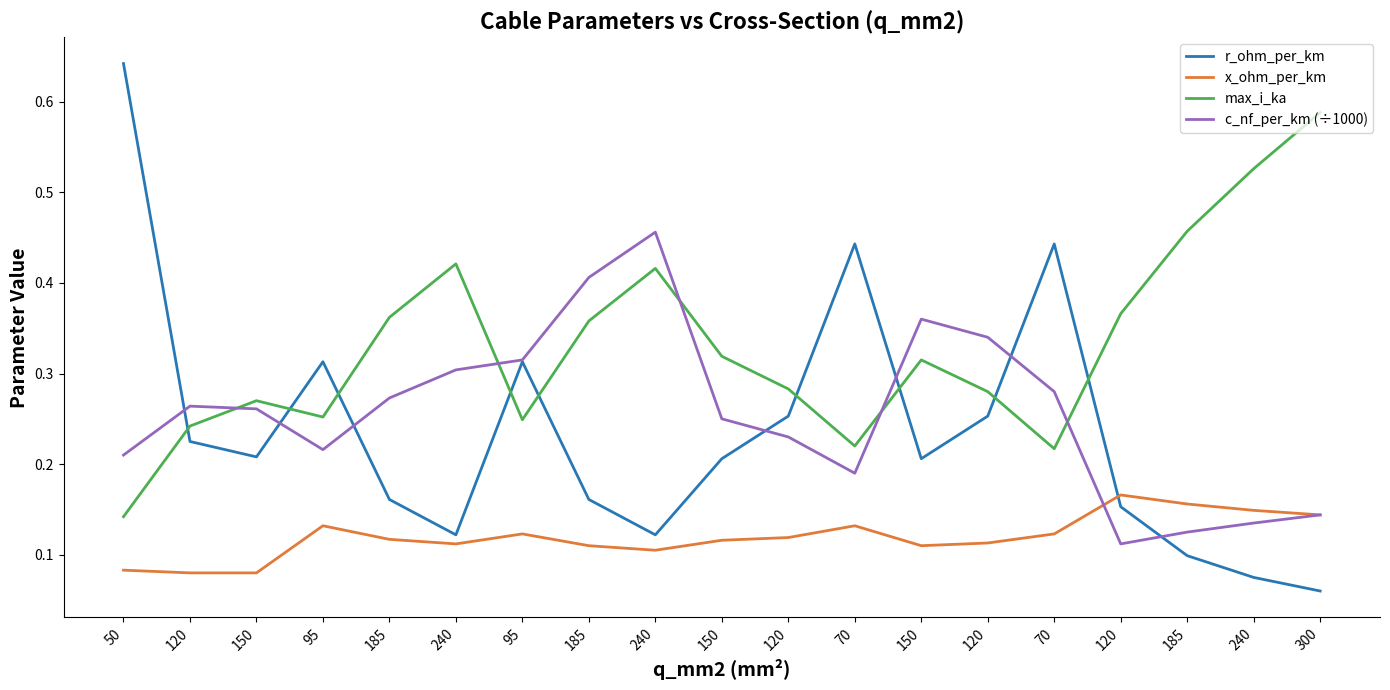

The r_ohm_per_km series shows 0.2 at 120. True or false?

True